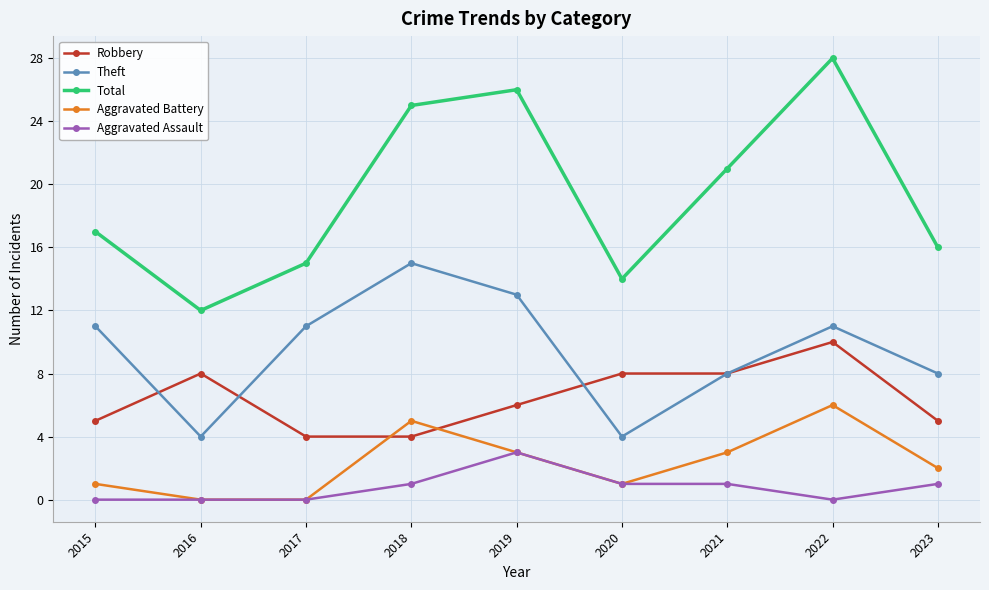

True or false: Total and Aggravated Battery intersect in this chart.

False